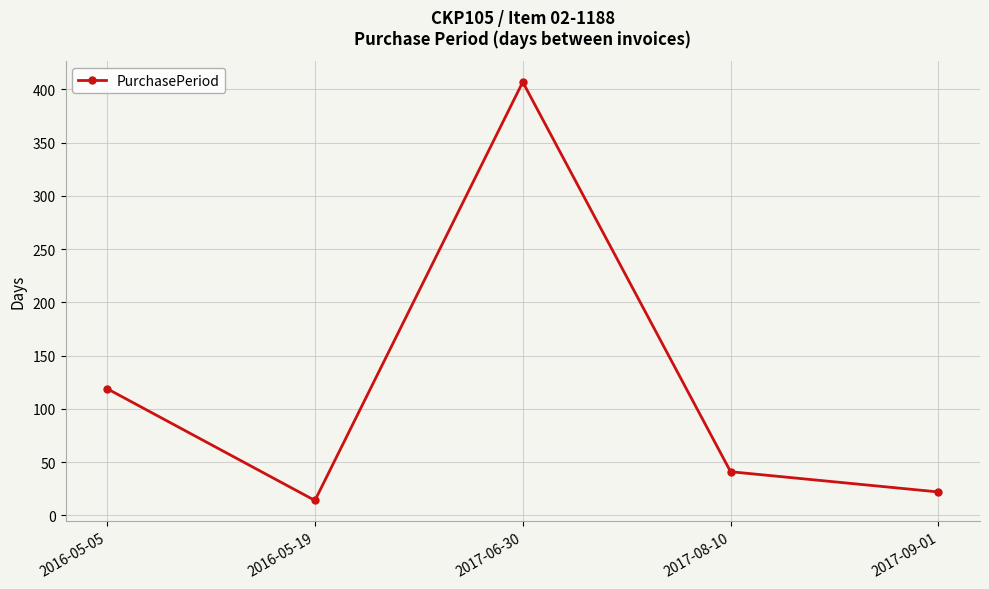

List the labels in order of value, largest first.

2017-06-30, 2016-05-05, 2017-08-10, 2017-09-01, 2016-05-19